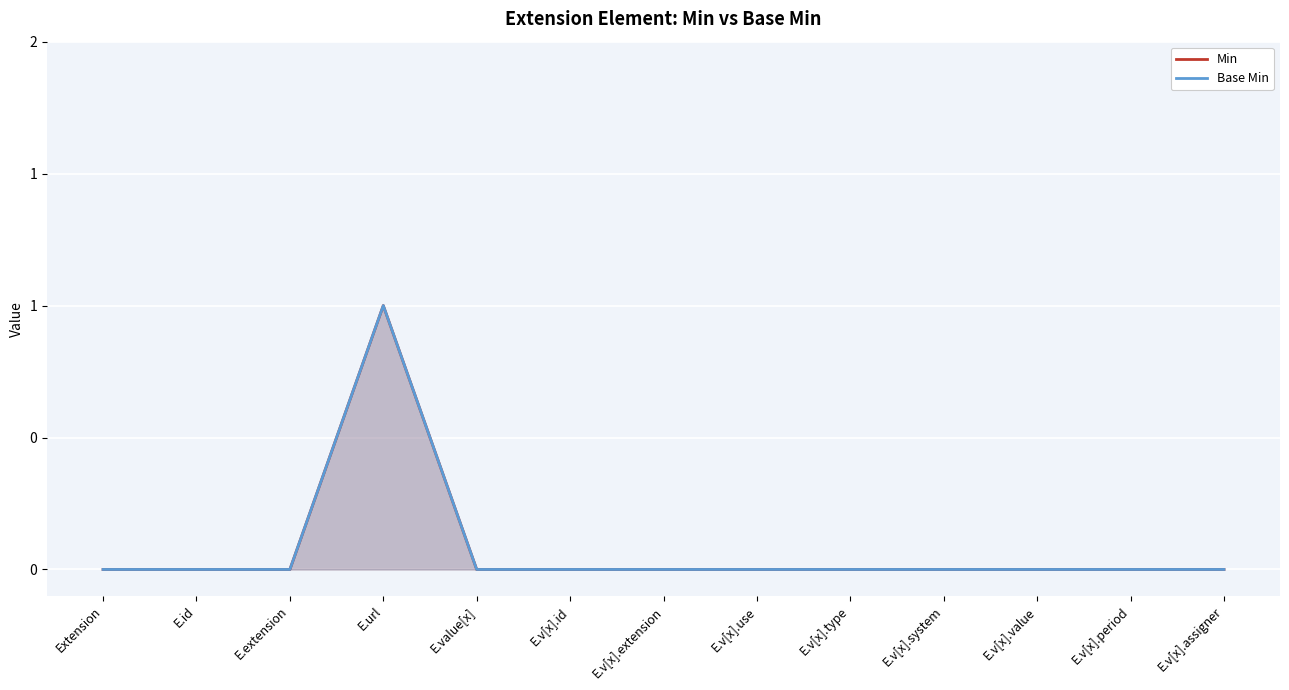

Which series has the largest range (max minus min)?

Min